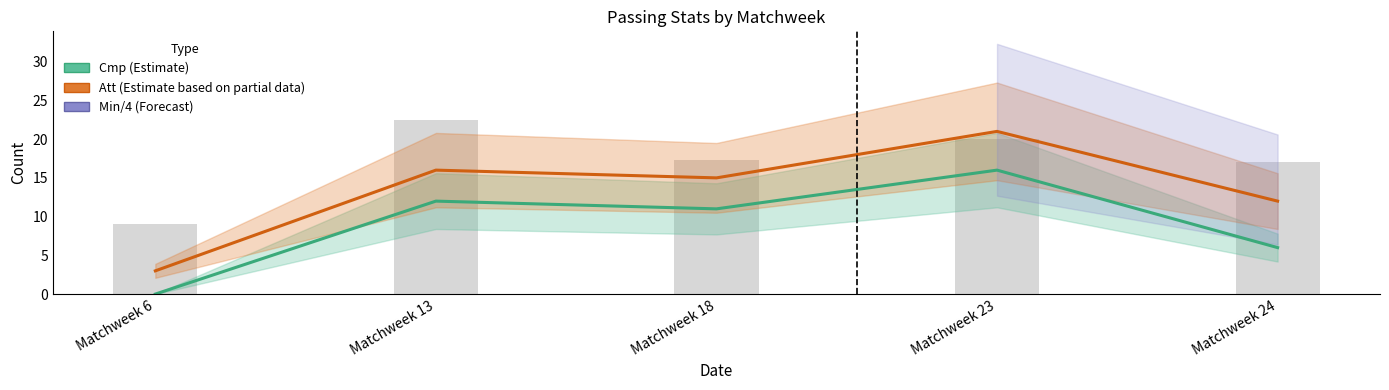

What is the total value across all series at Matchweek 13?

28